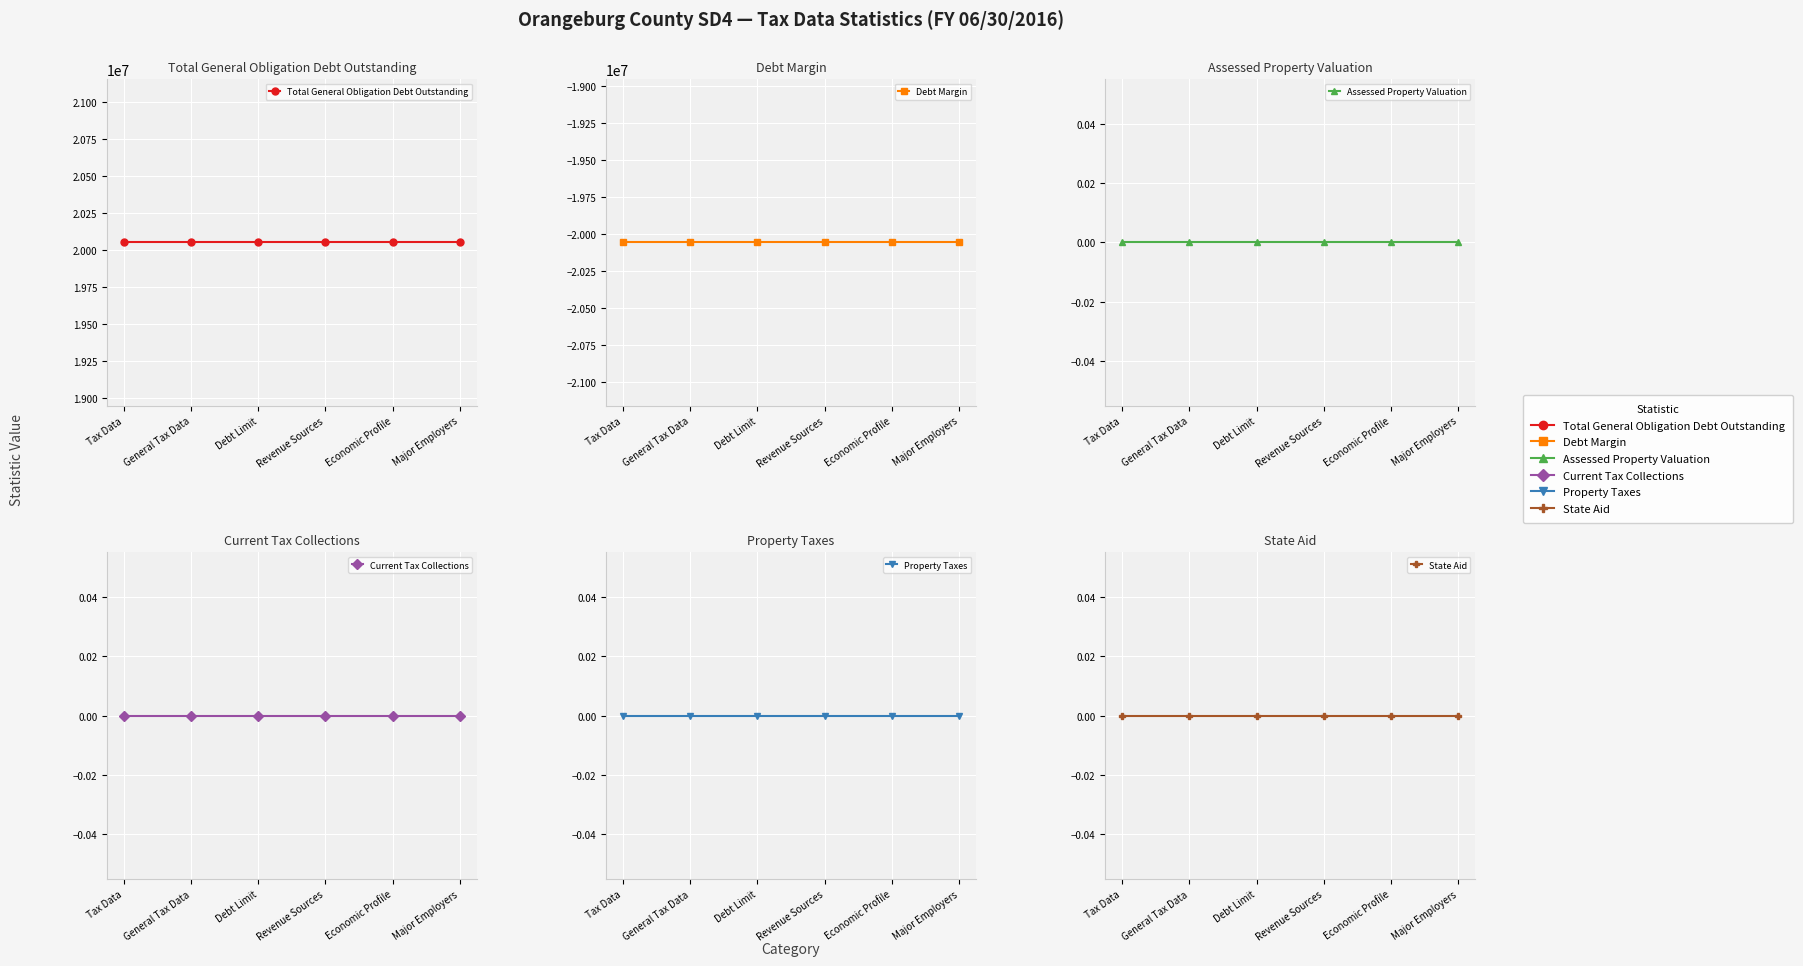

Which label corresponds to the largest value in the chart?

Tax Data